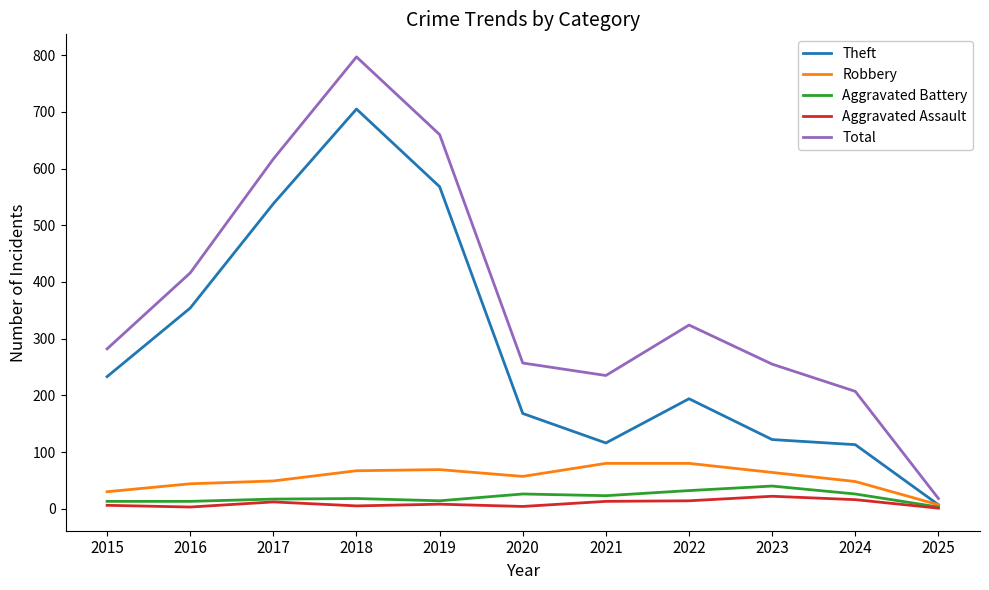

What is the lowest value of the Total series?

18